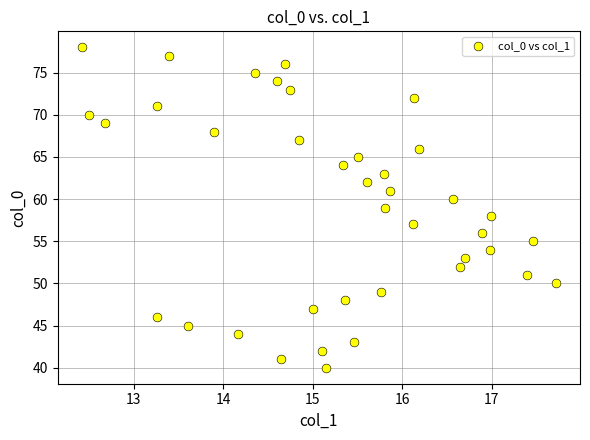

What is the range of Y values (max minus min)?

38